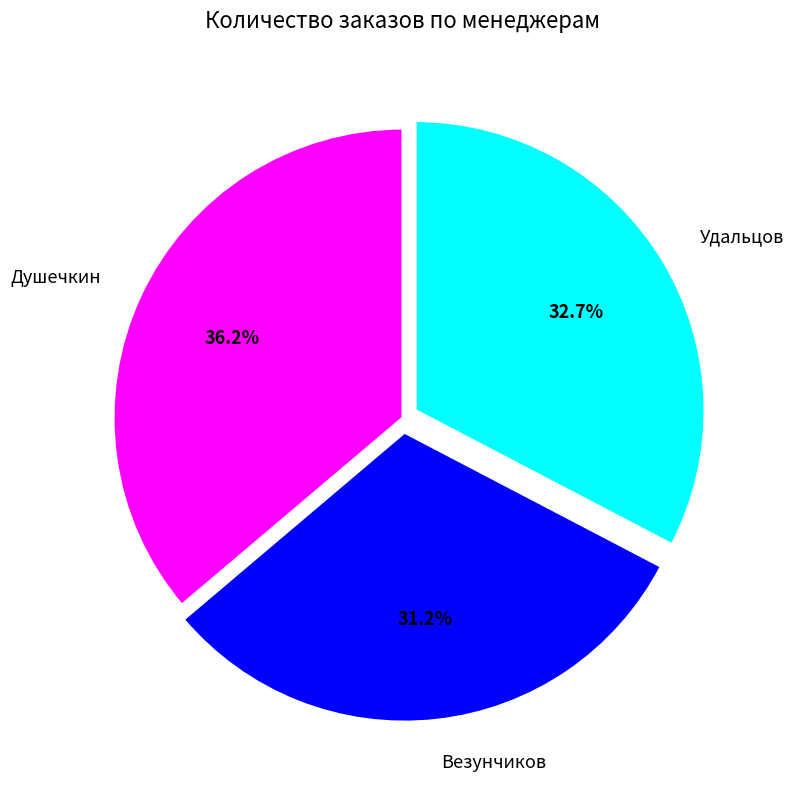

Between Везунчиков and Удальцов, which is larger?

Удальцов